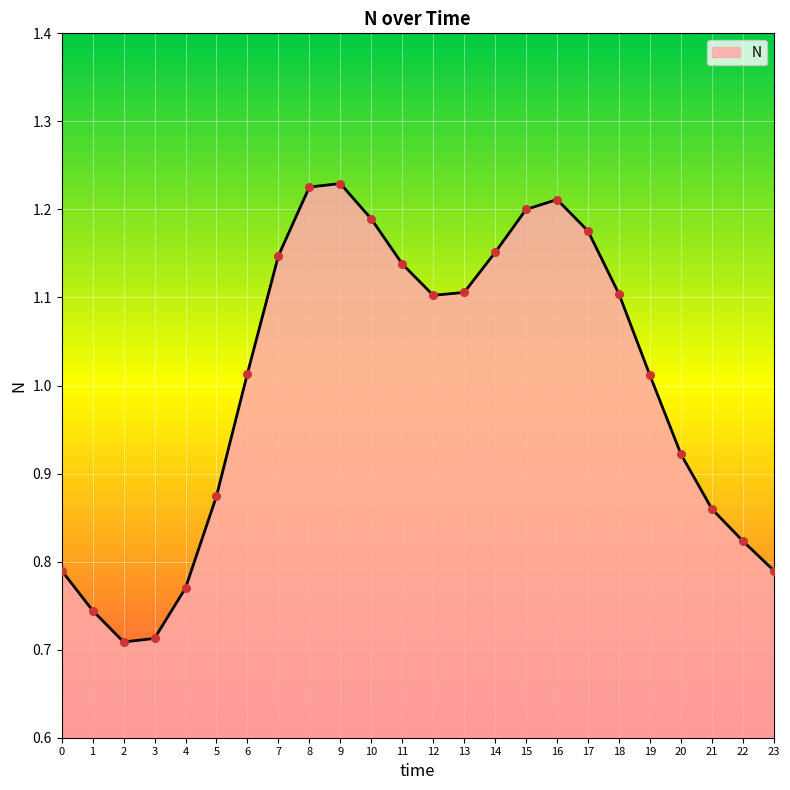

What is the change in value from 0 to 8?

+0.4